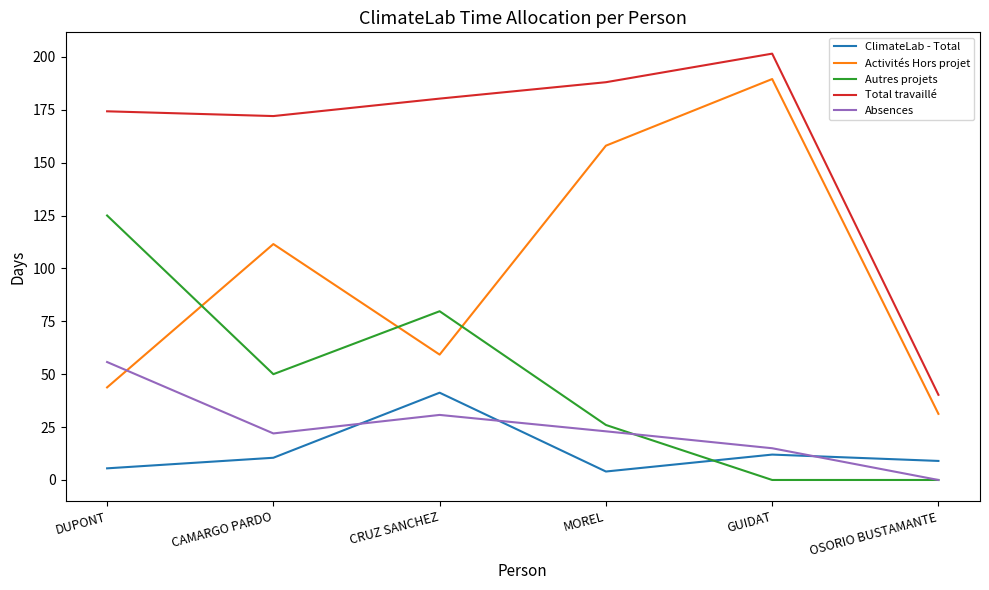

Read the Activités Hors projet value at CAMARGO PARDO.

111.5